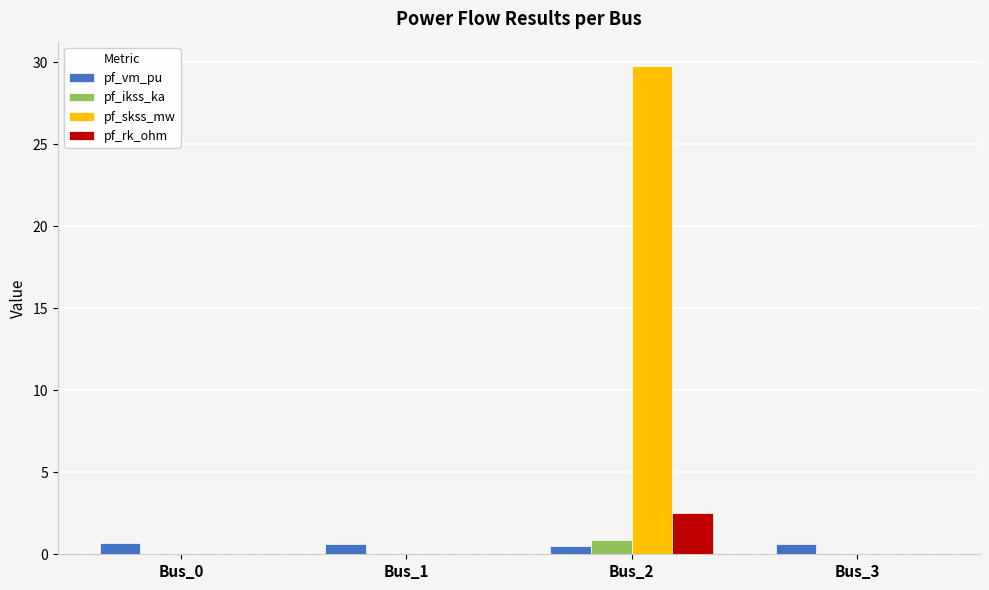

The value of pf_skss_mw at Bus_3 is -12.8. True or false?

False